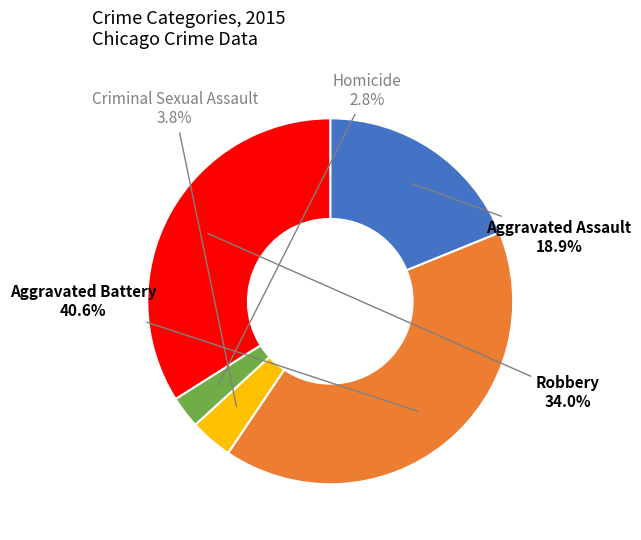

Does any single category account for the majority?

No